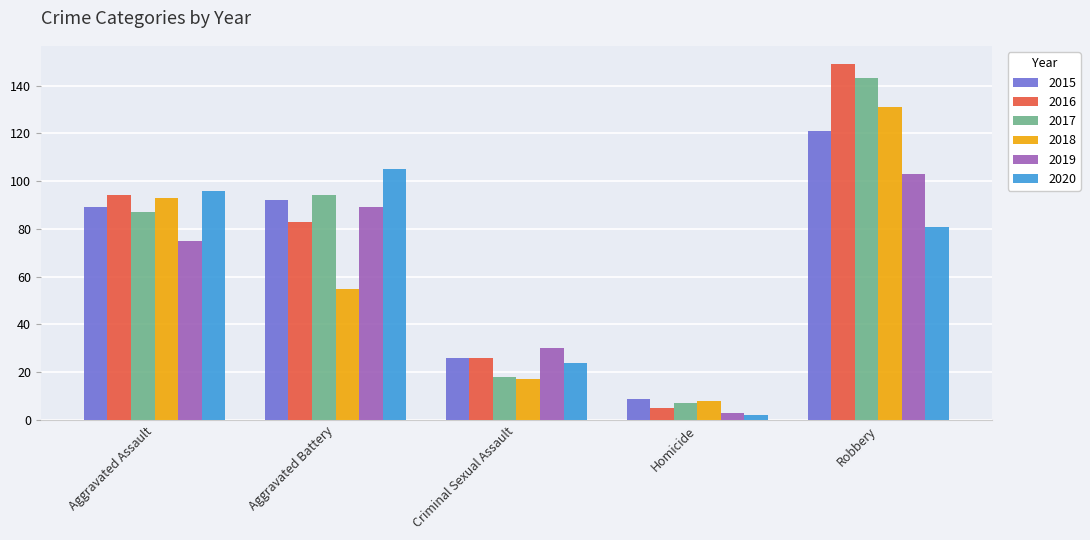

What is the sum of all 2016 values?

357